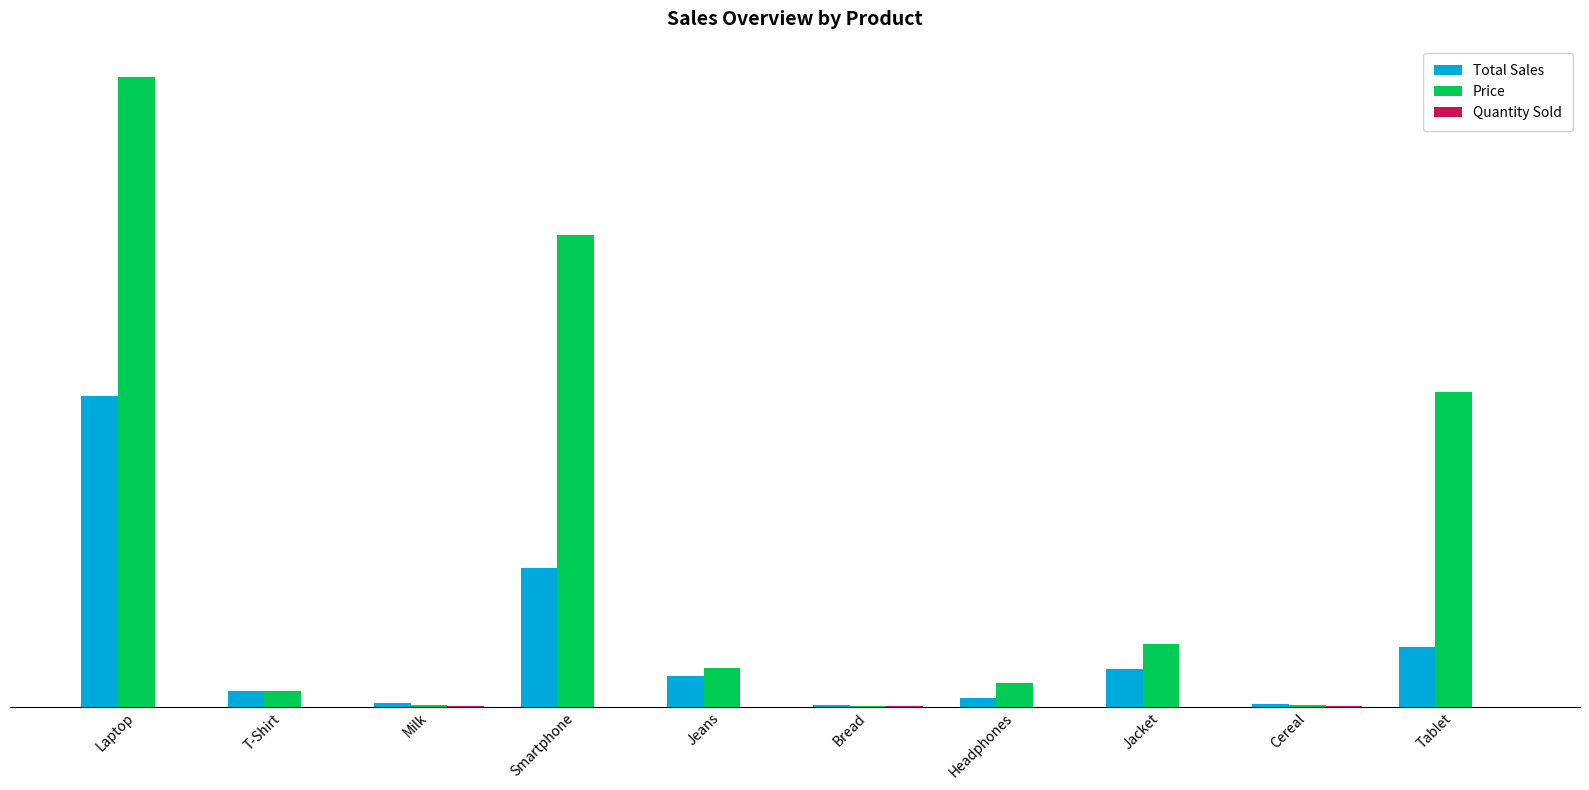

Which series has the largest range (max minus min)?

Price